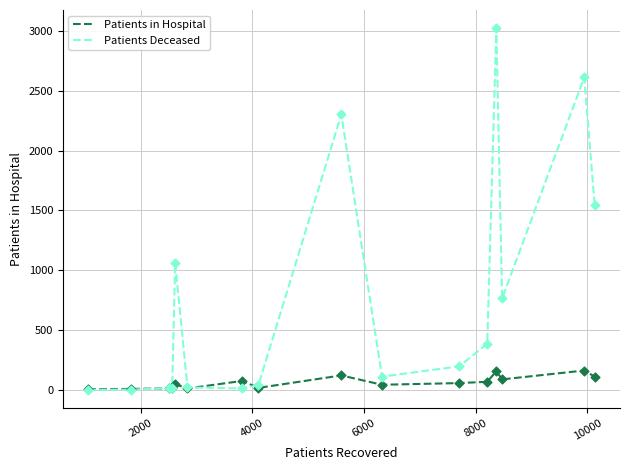

Which series has the largest total across all categories?

Patients Deceased